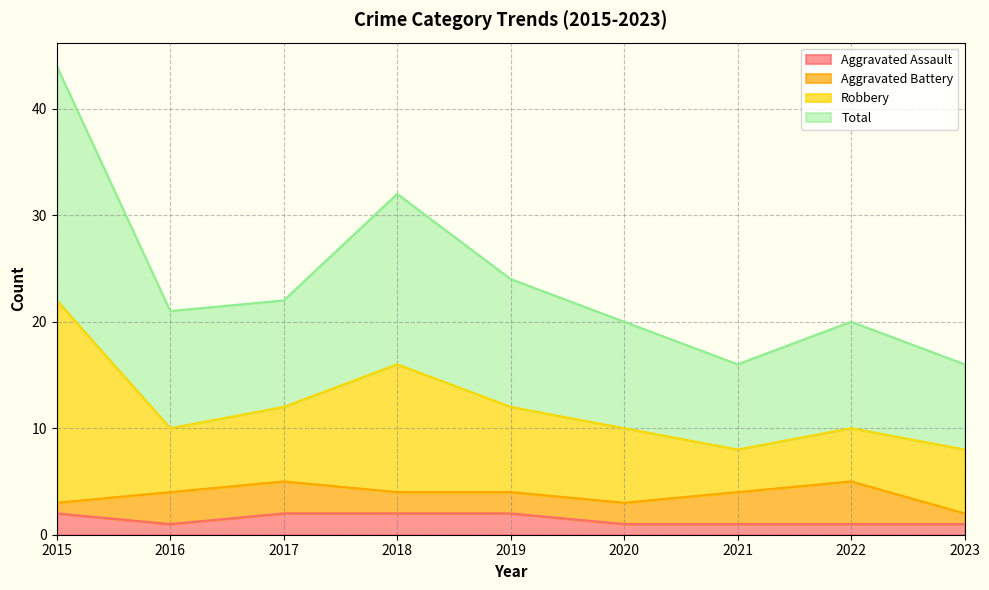

True or false: Total has a value of 7 at 2017.

False